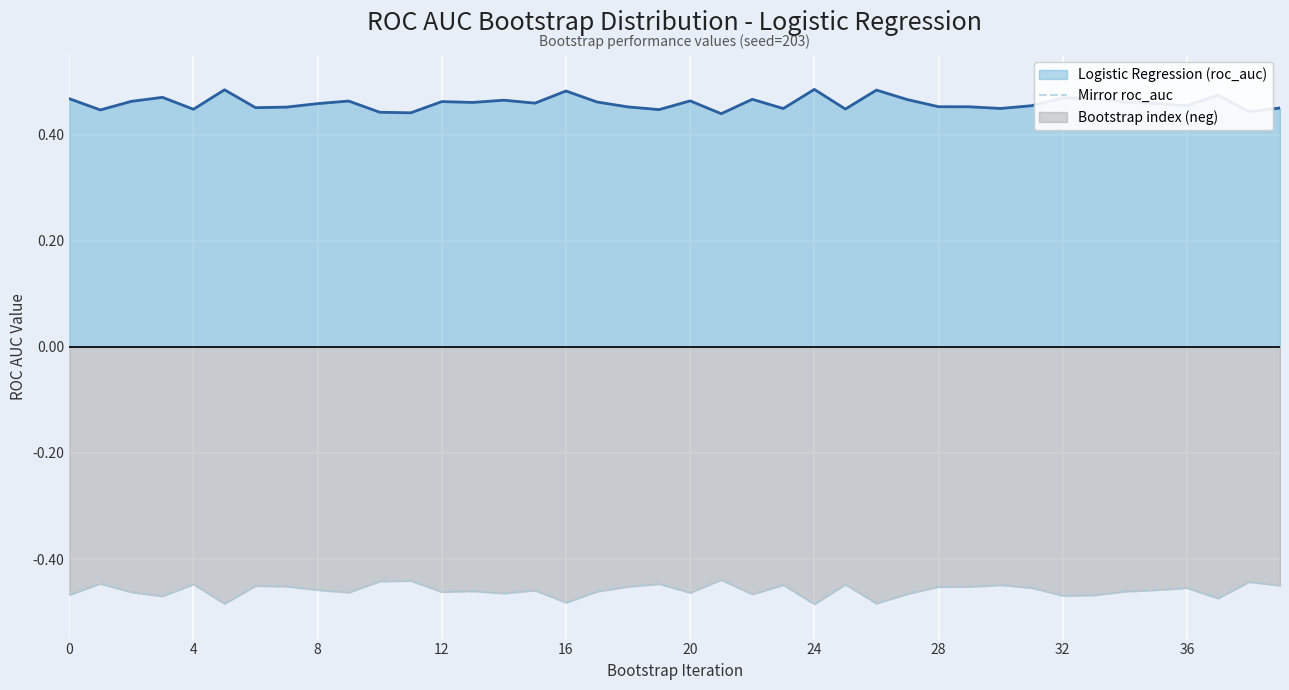

Does the chart display data point markers on the line(s)?

No